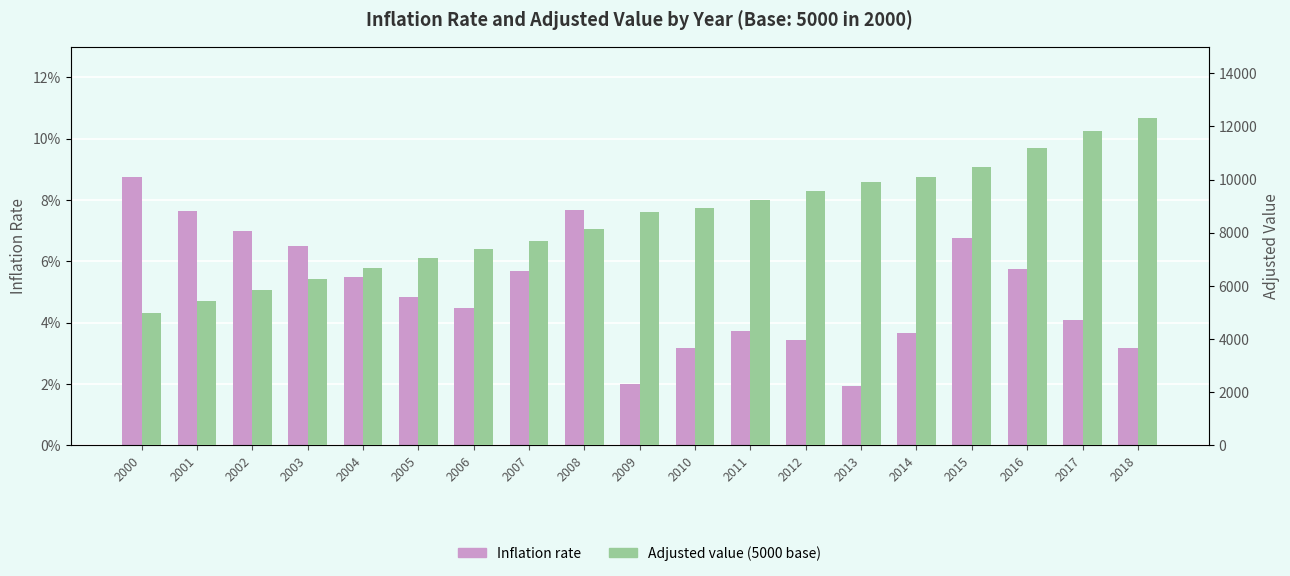

How many bars are there in each group?

2